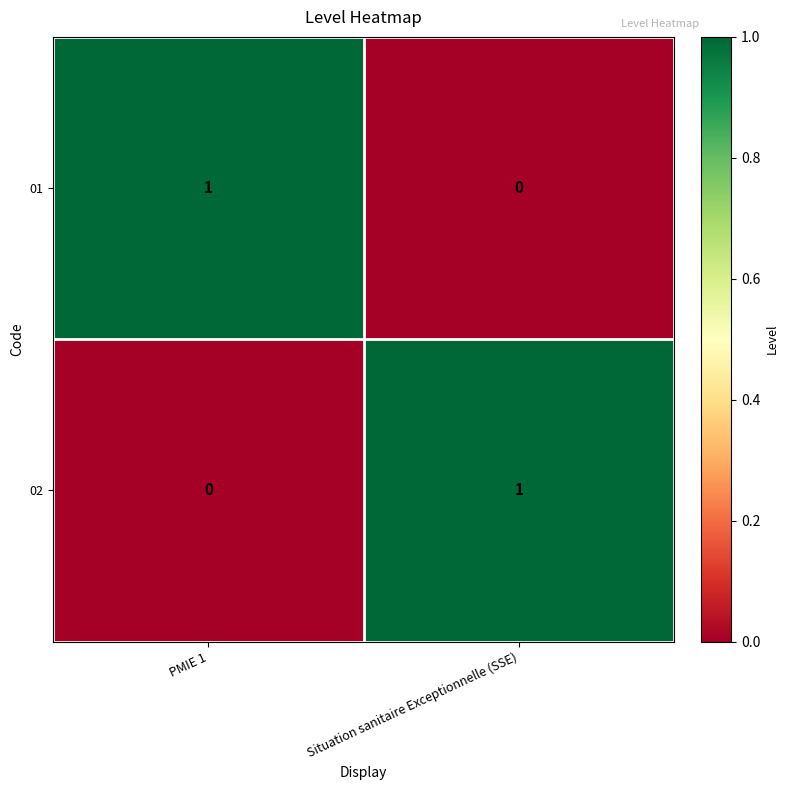

At which label is 01 closest to 0?

Situation sanitaire Exceptionnelle (SSE)